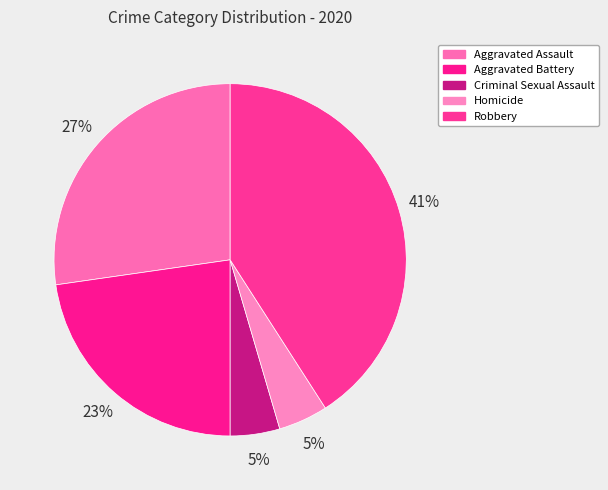

Is there a majority slice in this chart?

No